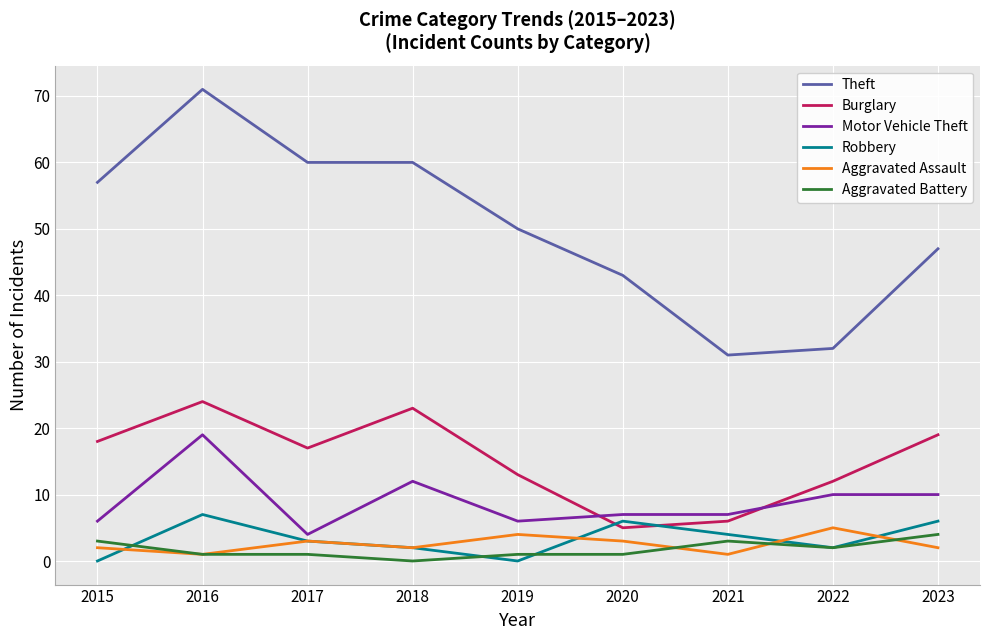

How many lines are shown in the chart?

6